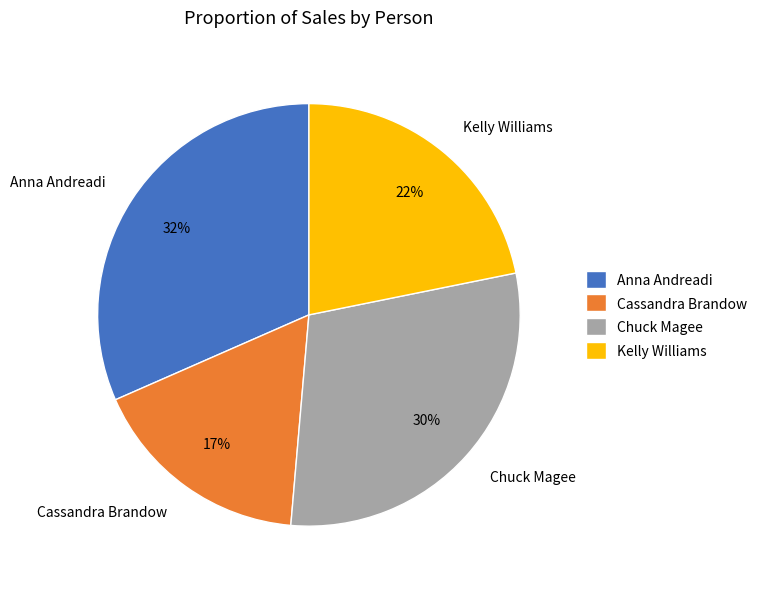

Which slice is the largest?

Anna Andreadi